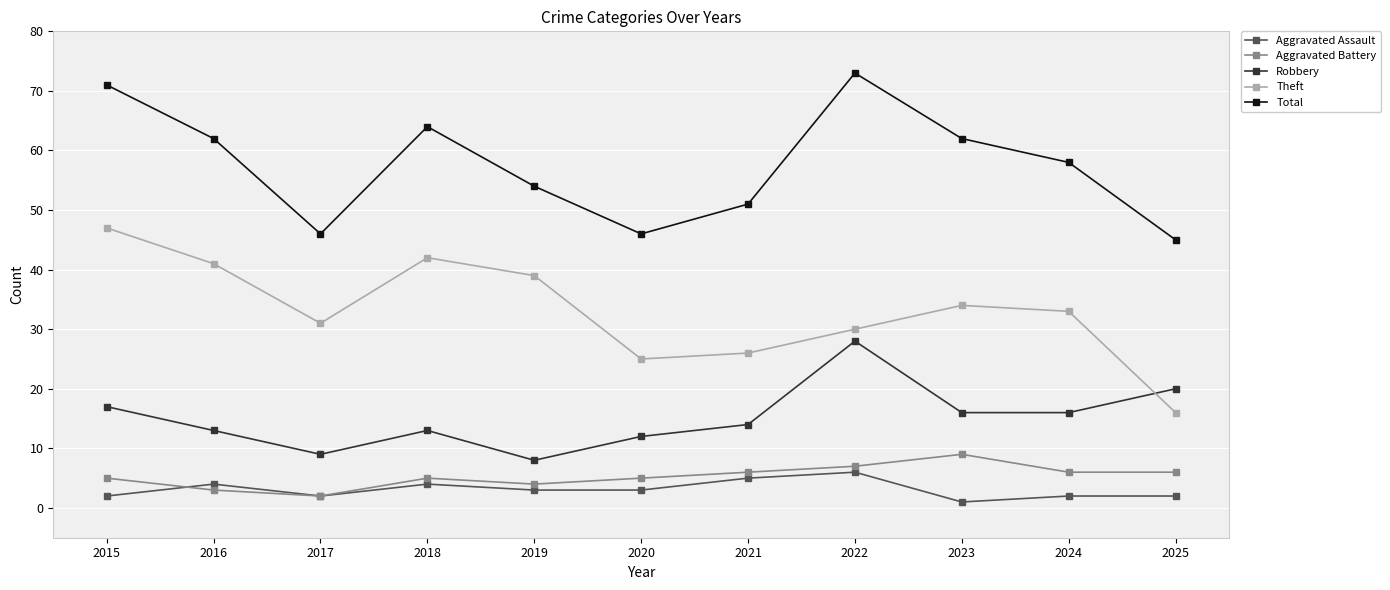

At which label is Total closest to 59?

2024